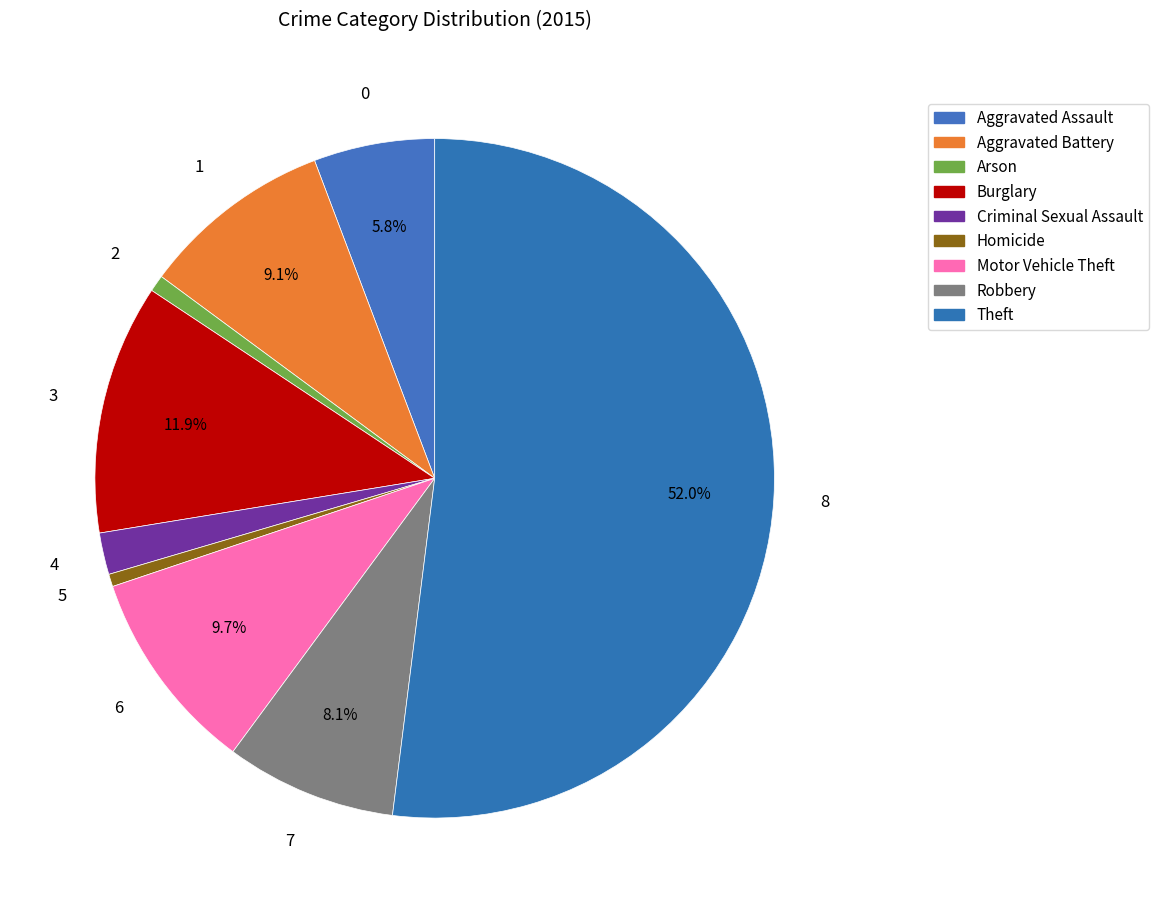

Count the number of slices in the pie.

9